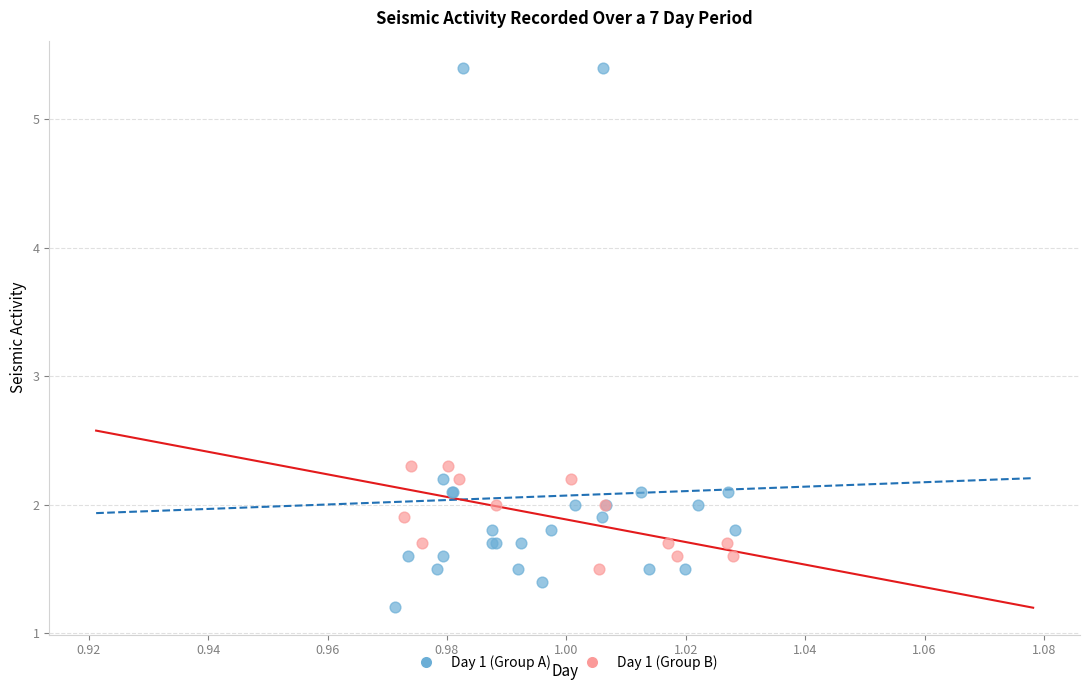

Which series has the largest Y range (max minus min)?

Day 1 (Group A)